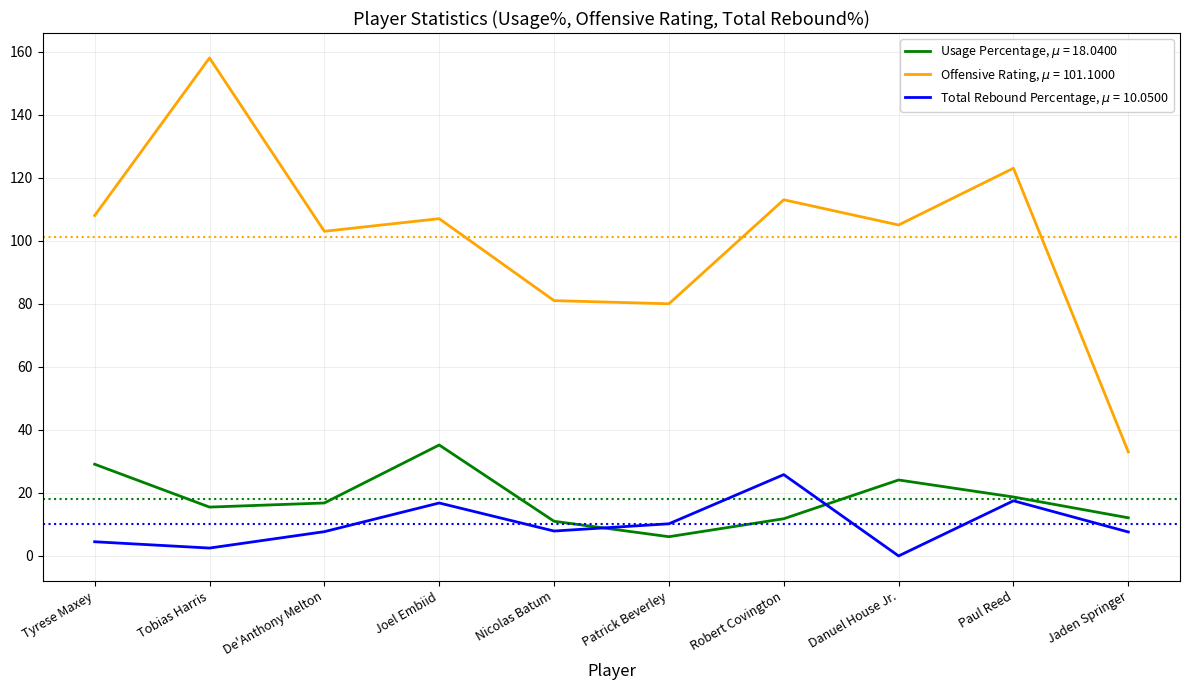

What is the total value across all series at Nicolas Batum?

99.9